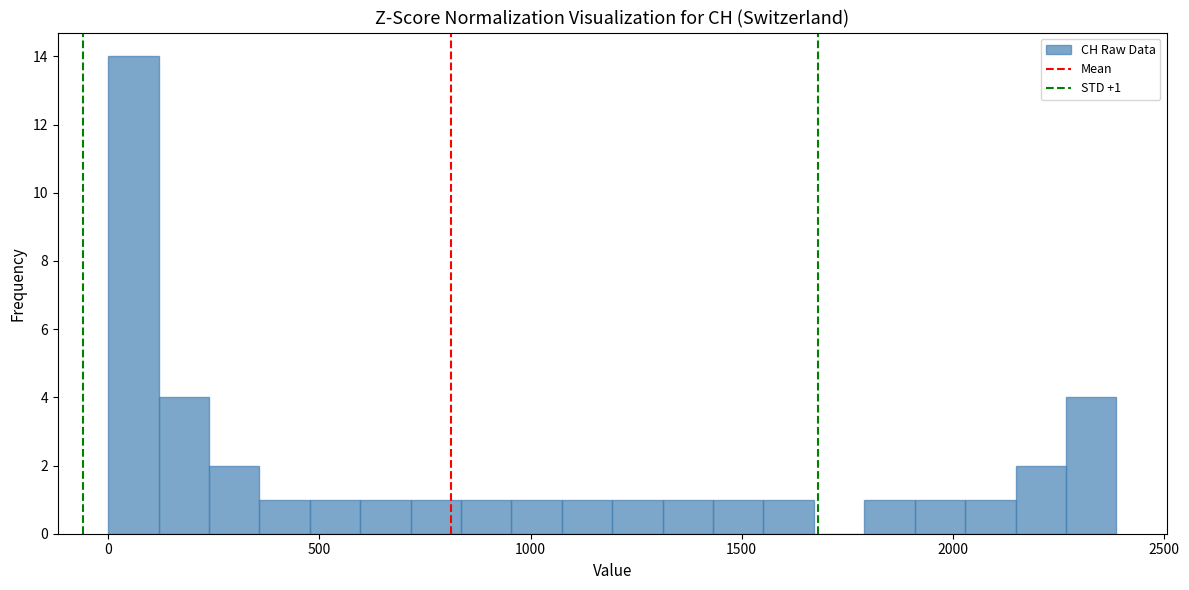

Around what value on the x-axis is the tallest bar? Give the approximate position of its centre, as read against the axis.

50